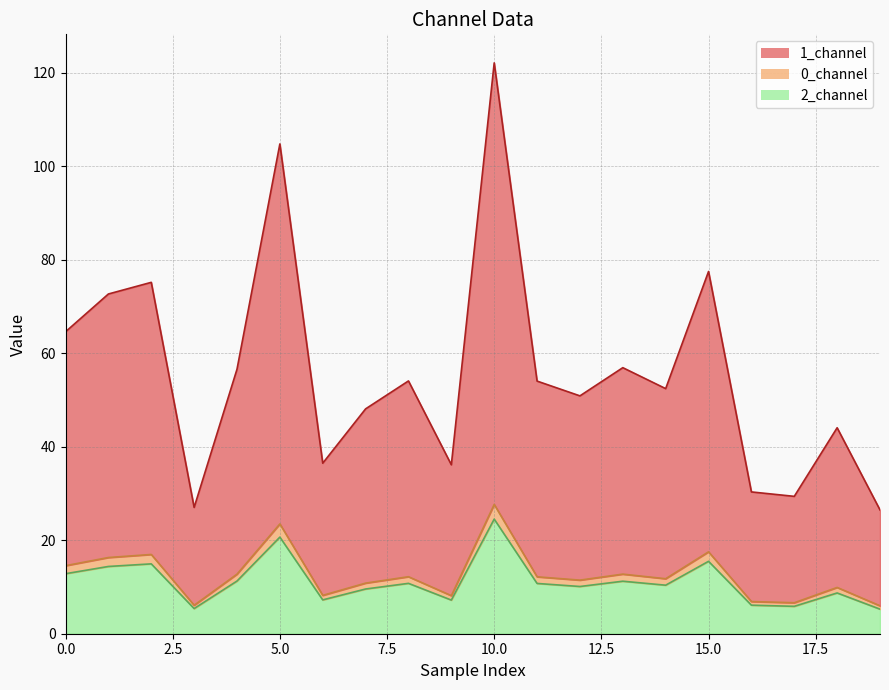

What is the difference between the maximum and minimum values in the 2_channel series?

19.3